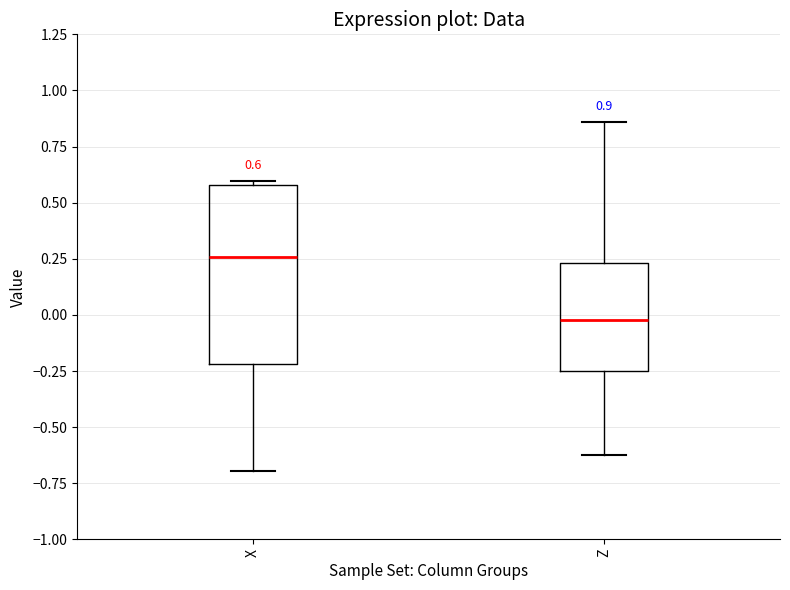

Which box is the tallest, from its lower edge to its upper edge?

X